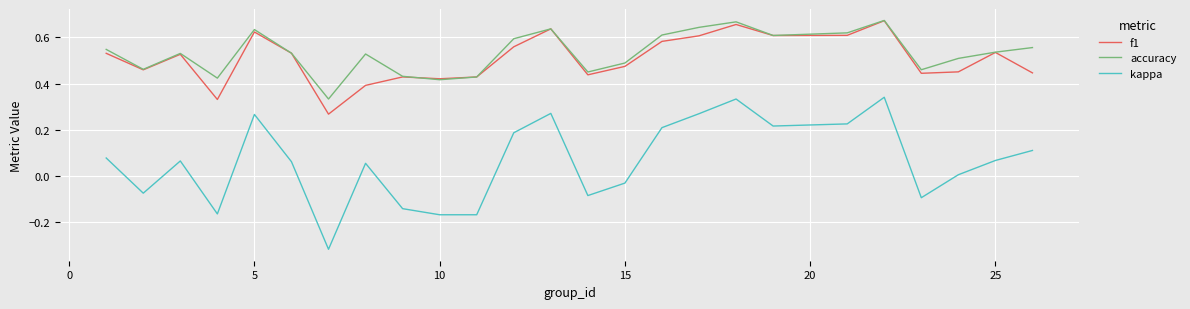

True or false: f1 and kappa cross at least once.

False